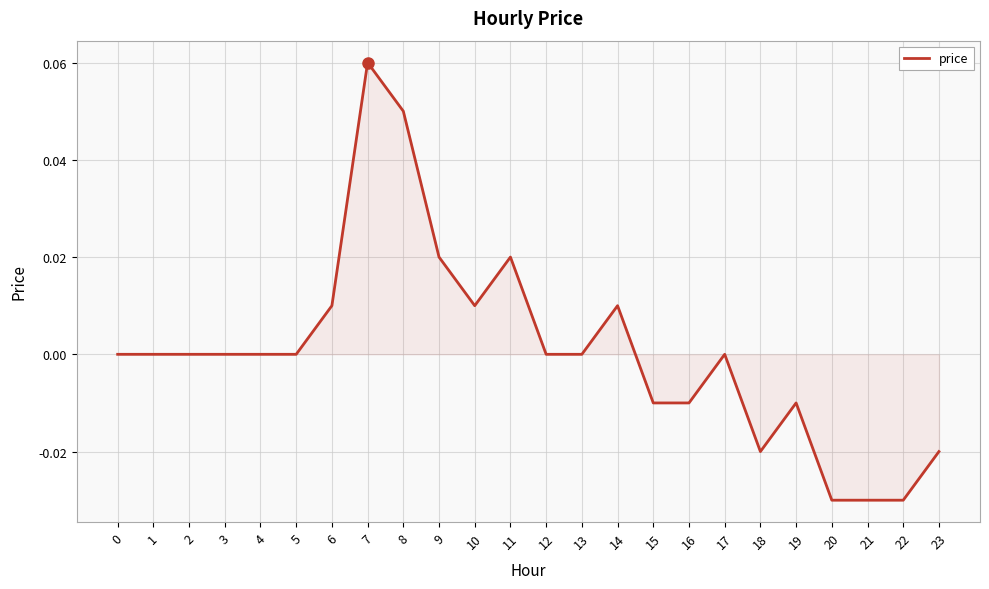

Count the values in the range 0 to 1.

16